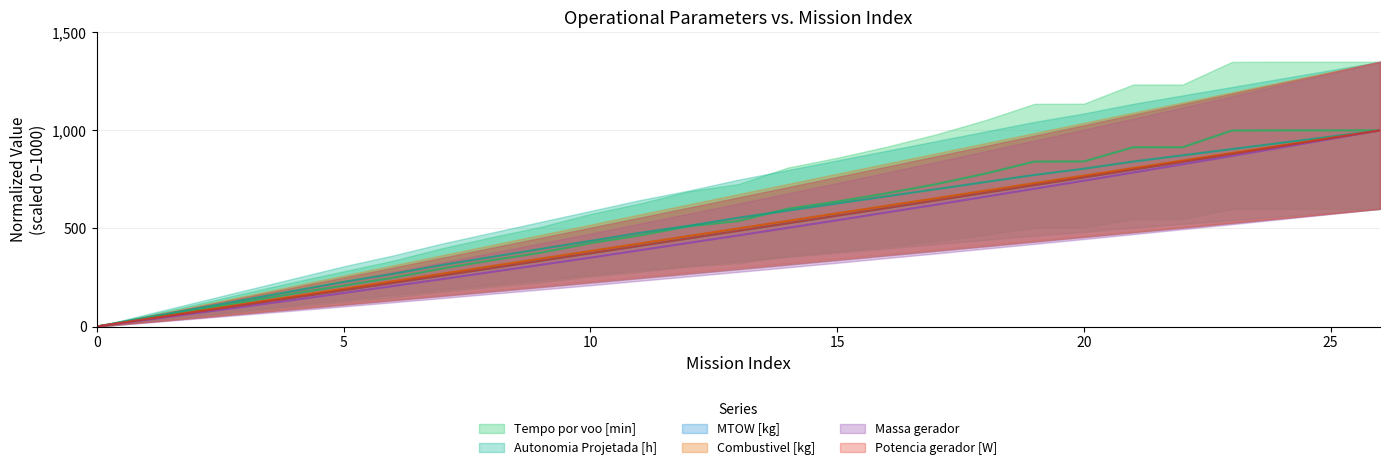

Count the number of data series in this chart.

6